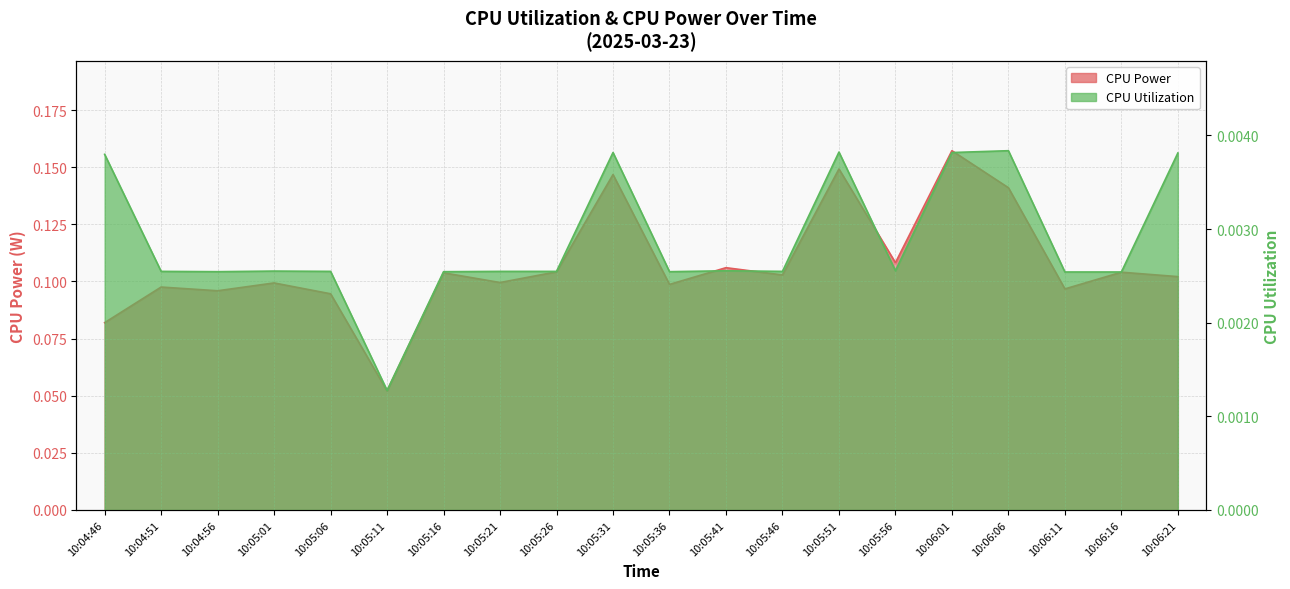

The value of CPU Utilization at 10:06:06 is 0.0. True or false?

True